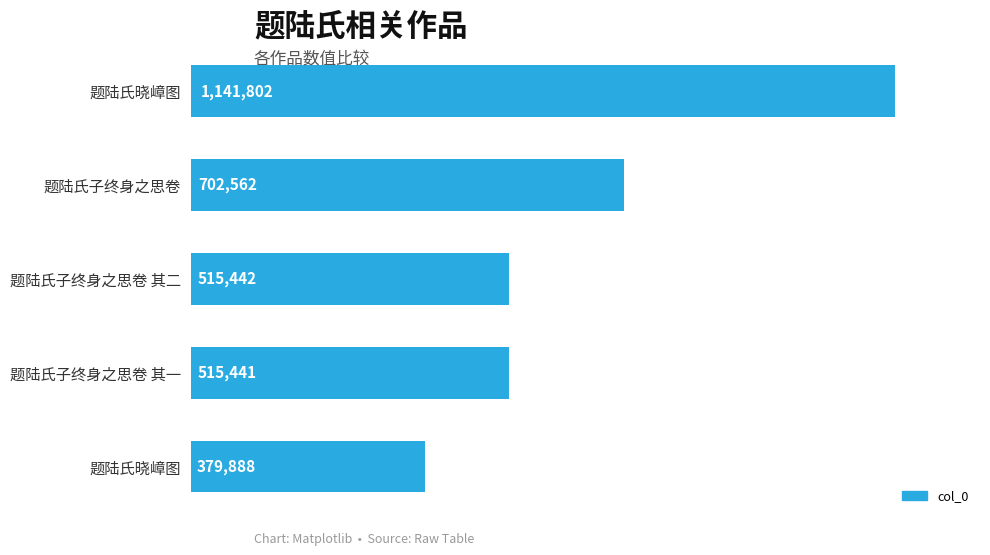

How many distinct data groups are displayed?

1